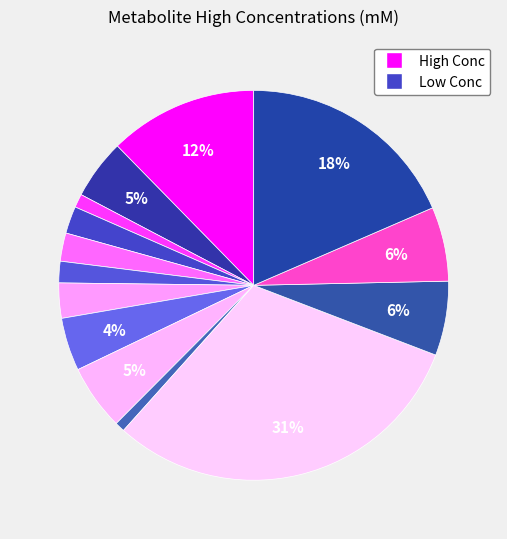

Count the number of slices in the pie.

14